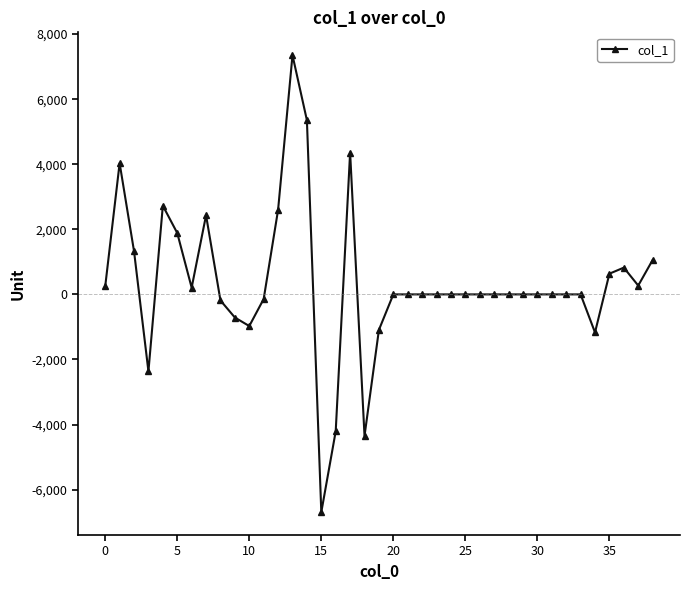

True or false: the data has more than 1 interior local peaks.

True